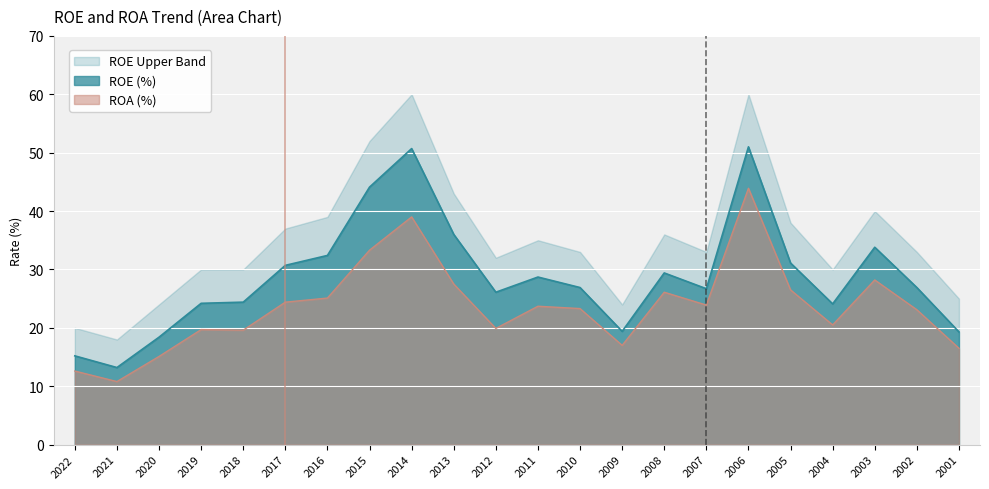

The ROA (%) series shows 19.4 at 2014. True or false?

False